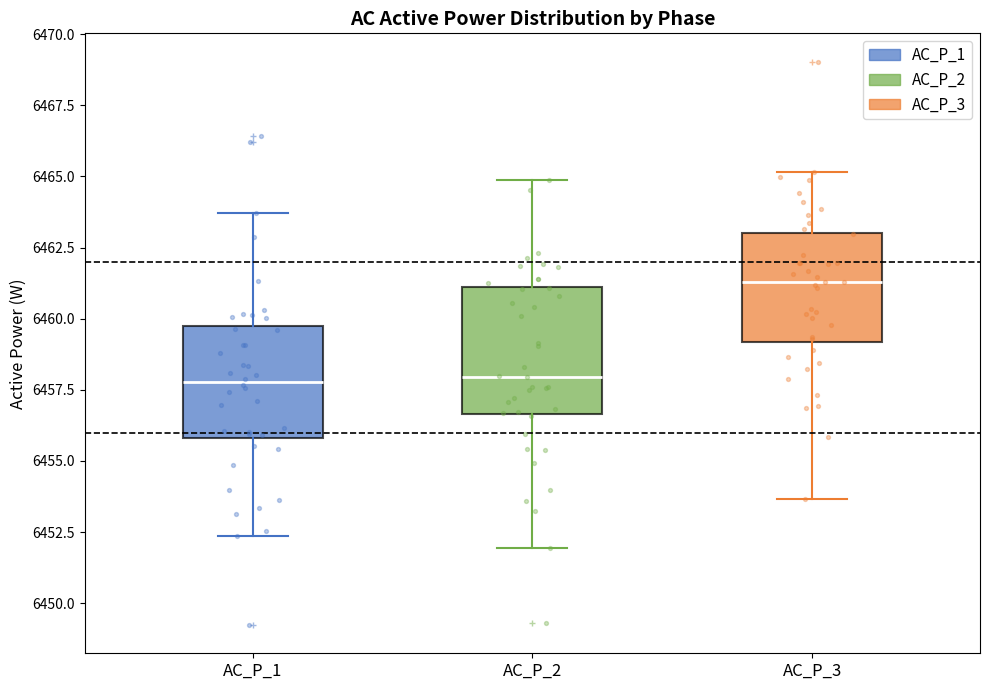

Where is the lower edge of the box for AC_P_1 on the y-axis? The values are not printed on the chart, so give them approximately, as read against the axis.

6456.0